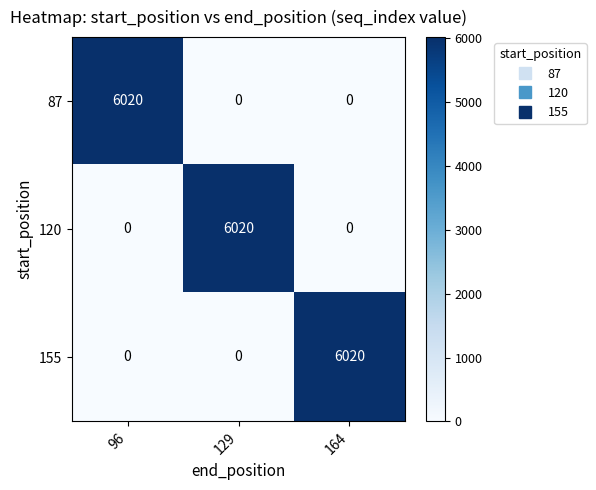

The value of 87 at 96 is 6020. True or false?

True